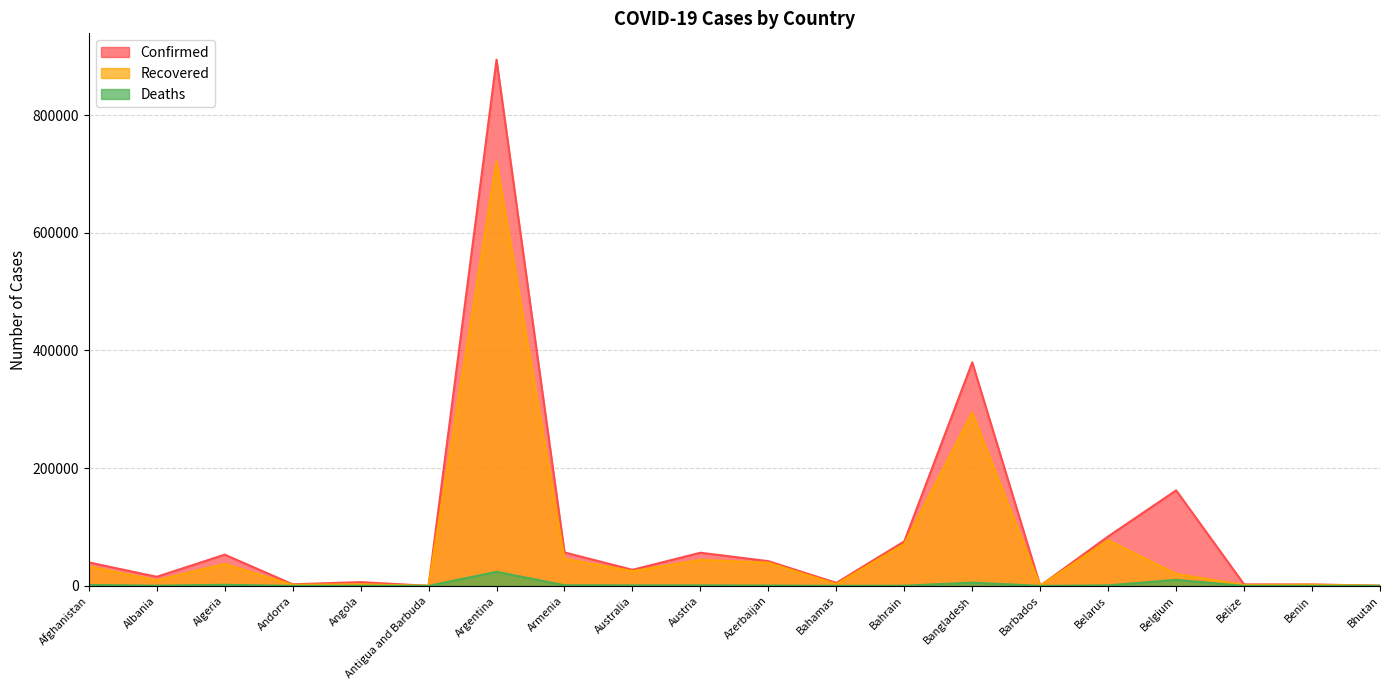

Reading left to right, extract all data points from this chart.

Confirmed: Afghanistan=39870	Albania=15399	Algeria=53072	Andorra=2696	Angola=6366	Antigua and Barbuda=111	Argentina=894206	Armenia=56821	Australia=27287	Austria=56298	Azerbaijan=41982	Bahamas=5078	Bahrain=75614	Bangladesh=379738	Barbados=208	Belarus=83998	Belgium=162258	Belize=2531	Benin=2411	Bhutan=309
Recovered: Afghanistan=33118	Albania=9500	Algeria=37170	Andorra=1814	Angola=2743	Antigua and Barbuda=97	Argentina=721380	Armenia=45891	Australia=25013	Austria=44065	Azerbaijan=39357	Bahamas=2900	Bahrain=71249	Bangladesh=294391	Barbados=186	Belarus=77423	Belgium=20272	Belize=1548	Benin=1973	Bhutan=288
Deaths: Afghanistan=1479	Albania=420	Algeria=1801	Andorra=55	Angola=218	Antigua and Barbuda=3	Argentina=23868	Armenia=1026	Australia=898	Austria=855	Azerbaijan=609	Bahamas=107	Bahrain=278	Bangladesh=5555	Barbados=7	Belarus=901	Belgium=10191	Belize=37	Benin=41	Bhutan=0